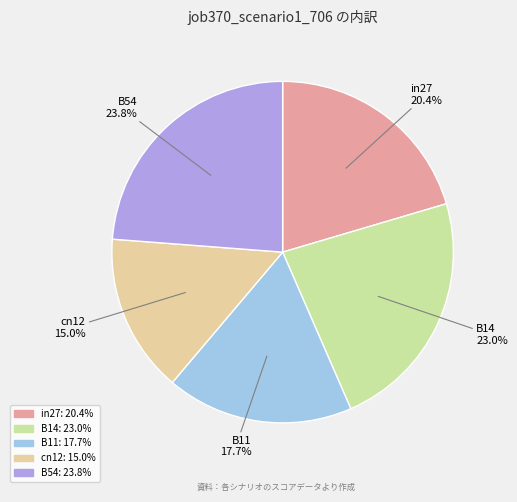

What percentage is NOT represented by B11?

82.3%